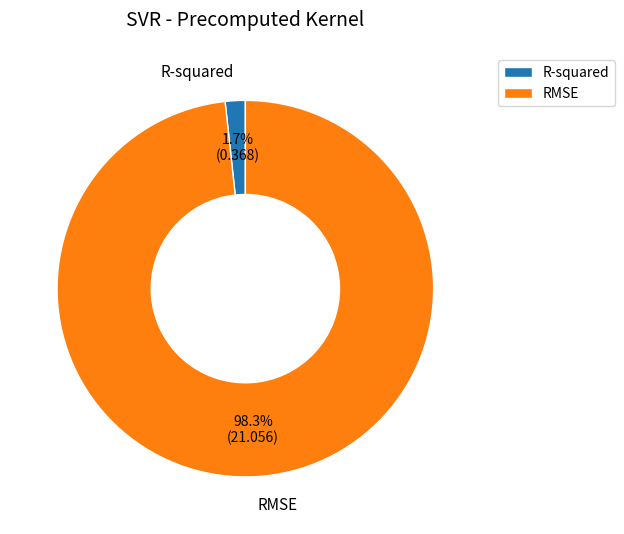

To the nearest percent, what is the combined percentage of R-squared and RMSE?

100%